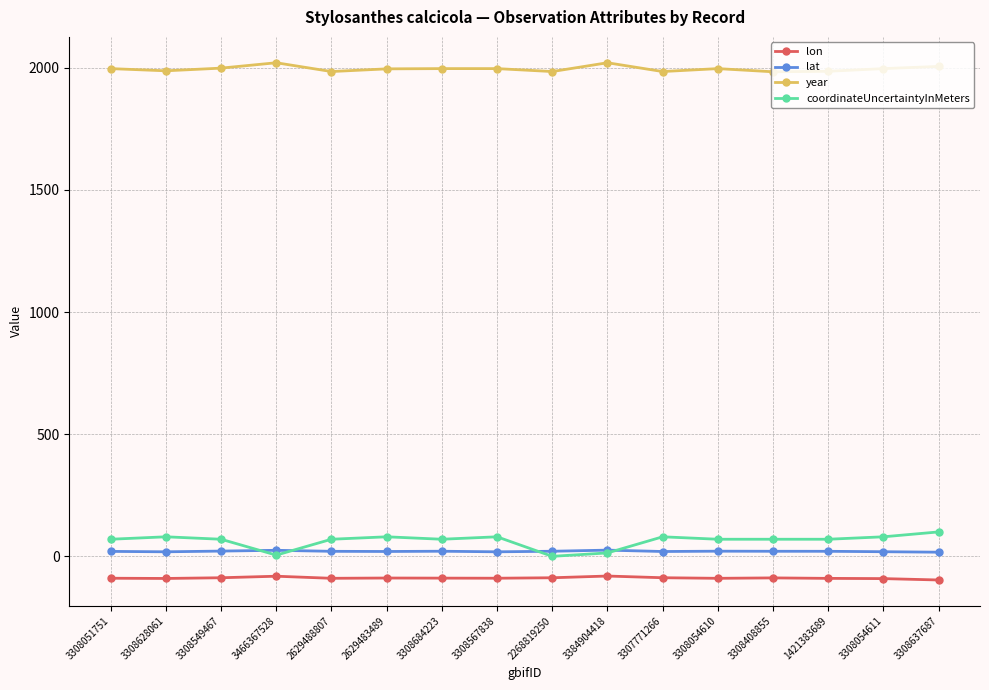

At how many categories does at least one series exceed 1833?

16